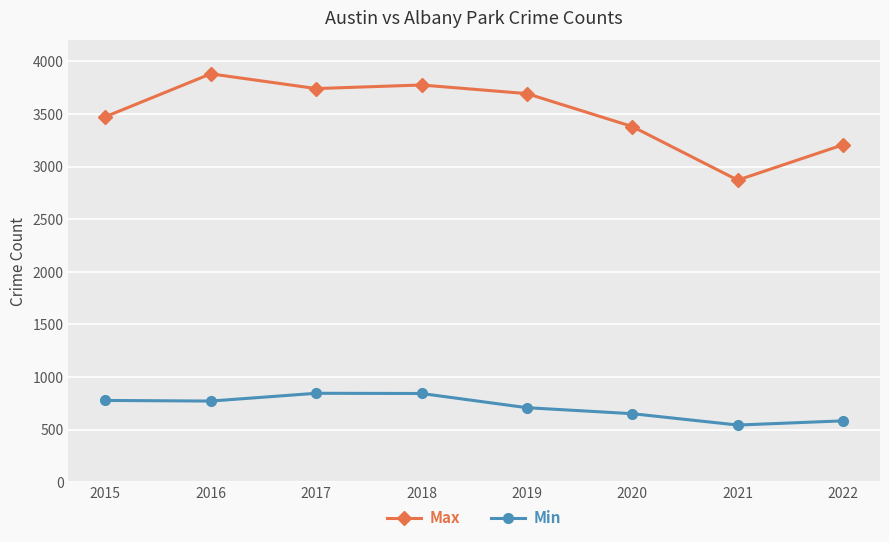

In Max, how many points are higher than both neighbors (excluding endpoints)?

2